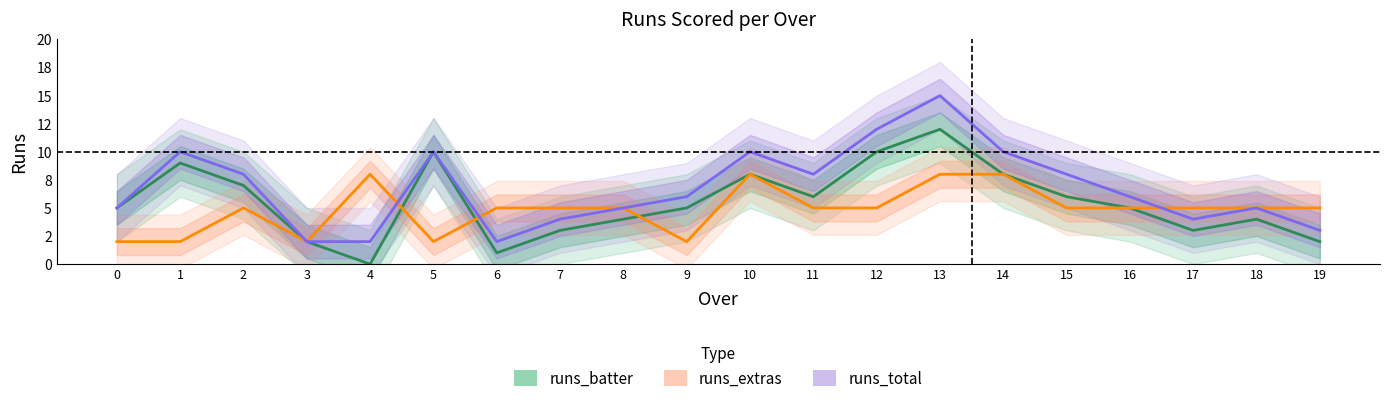

What is the spread (max minus min) of values at 8?

1